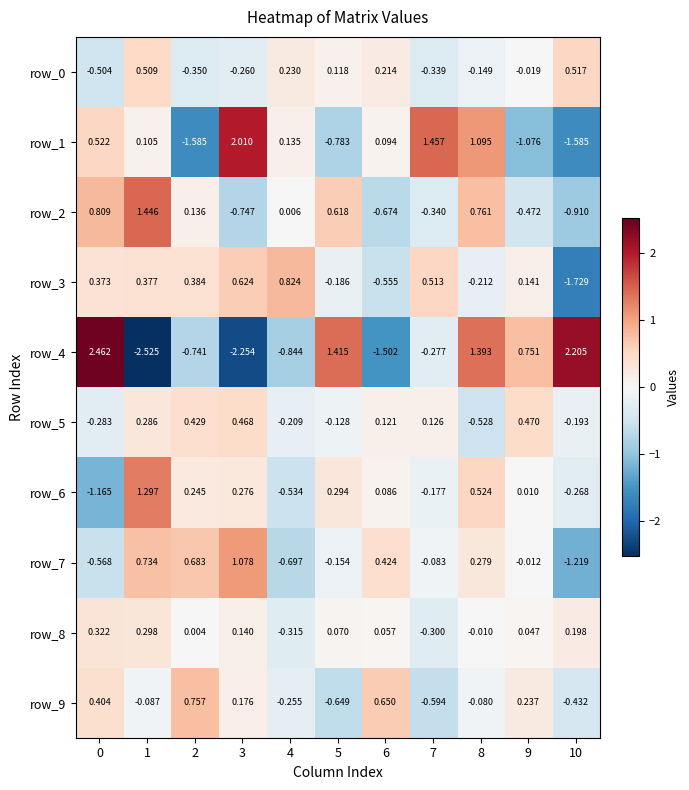

How many data points in row_6 are less than 0?

4